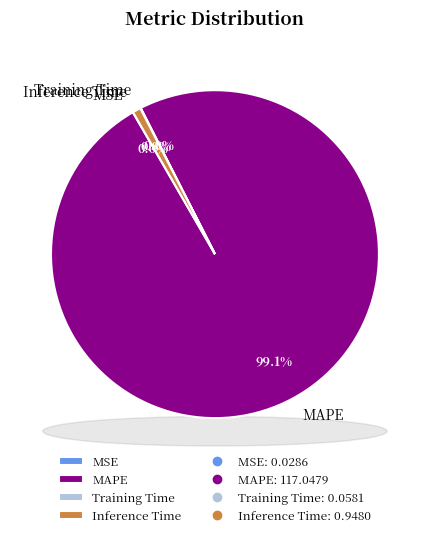

Count the number of slices in the pie.

4